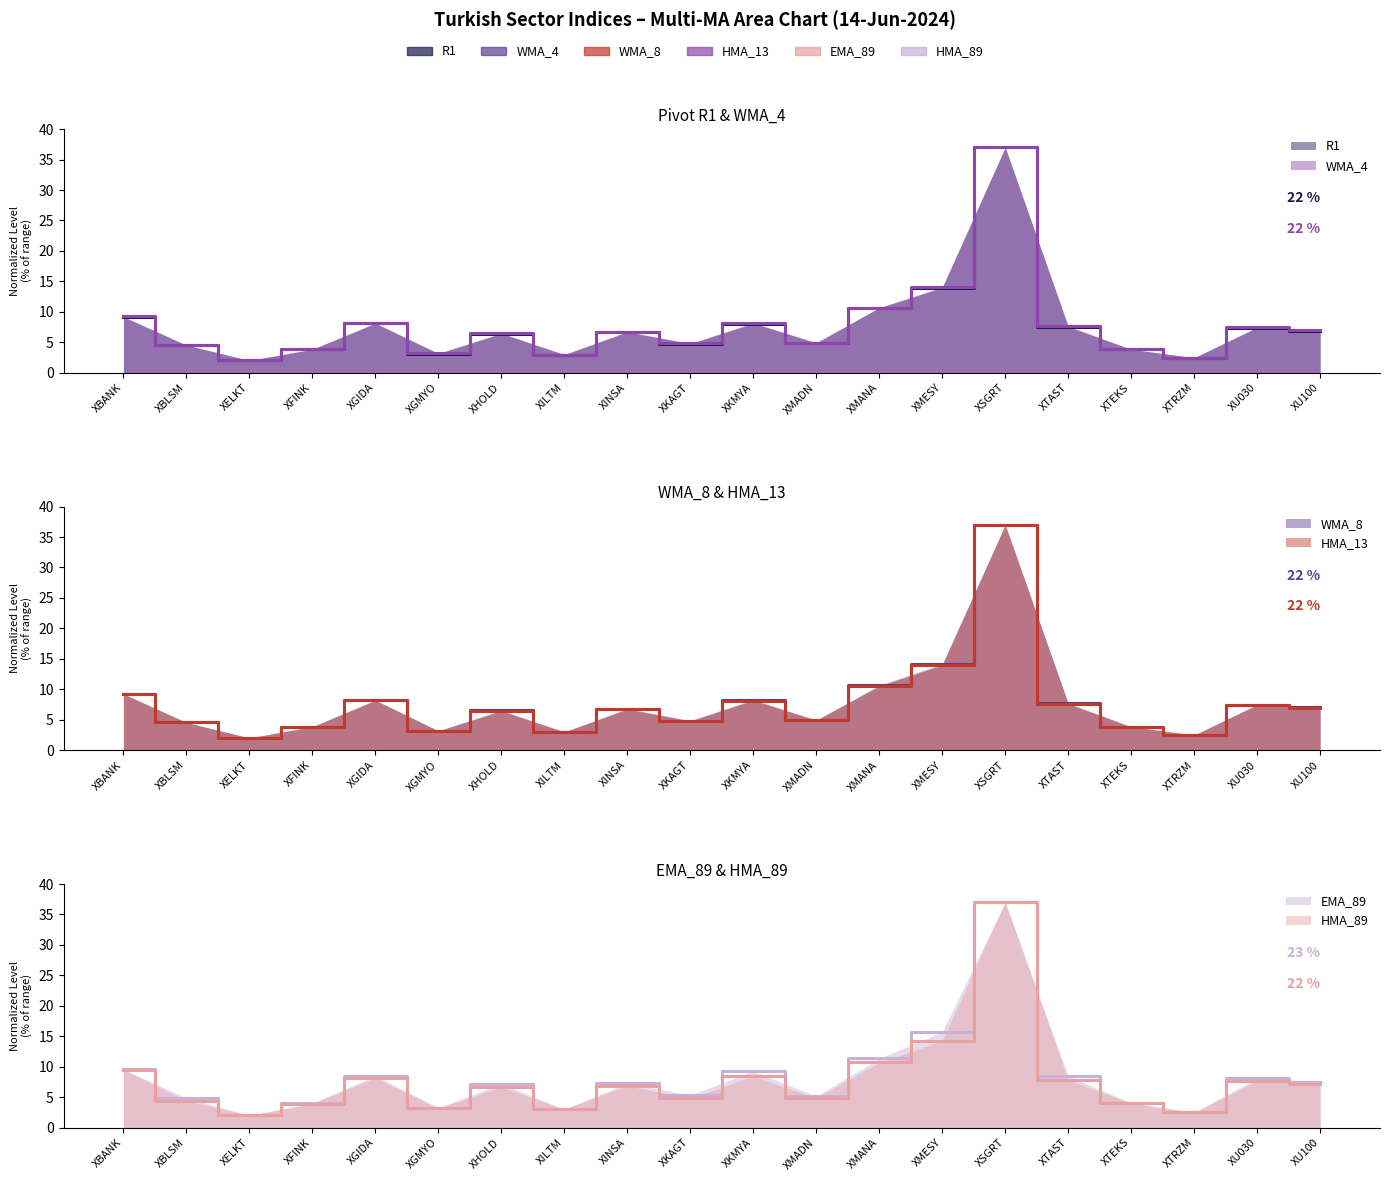

At XINSA, list the series in order from smallest to largest.

R1, HMA_13, WMA_4, WMA_8, HMA_89, EMA_89